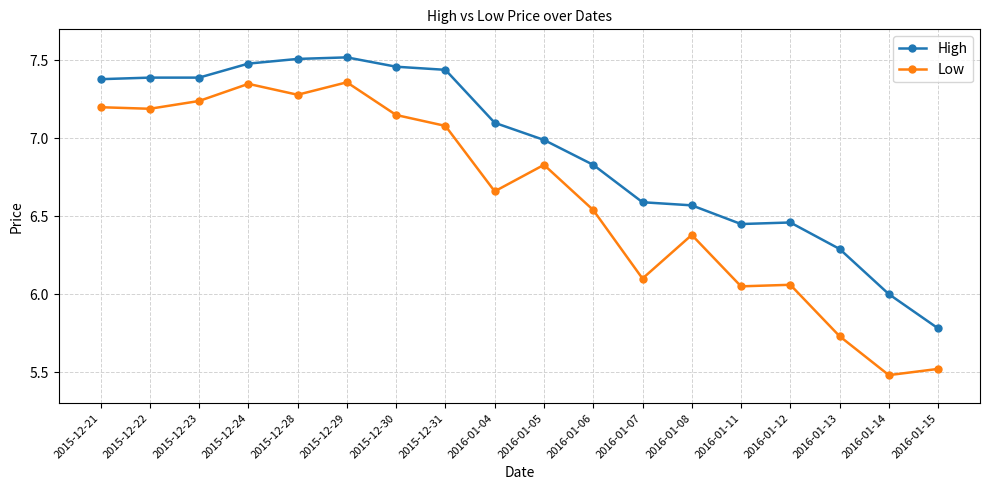

What is the difference between the High values at 2015-12-24 and 2016-01-12?

1.0